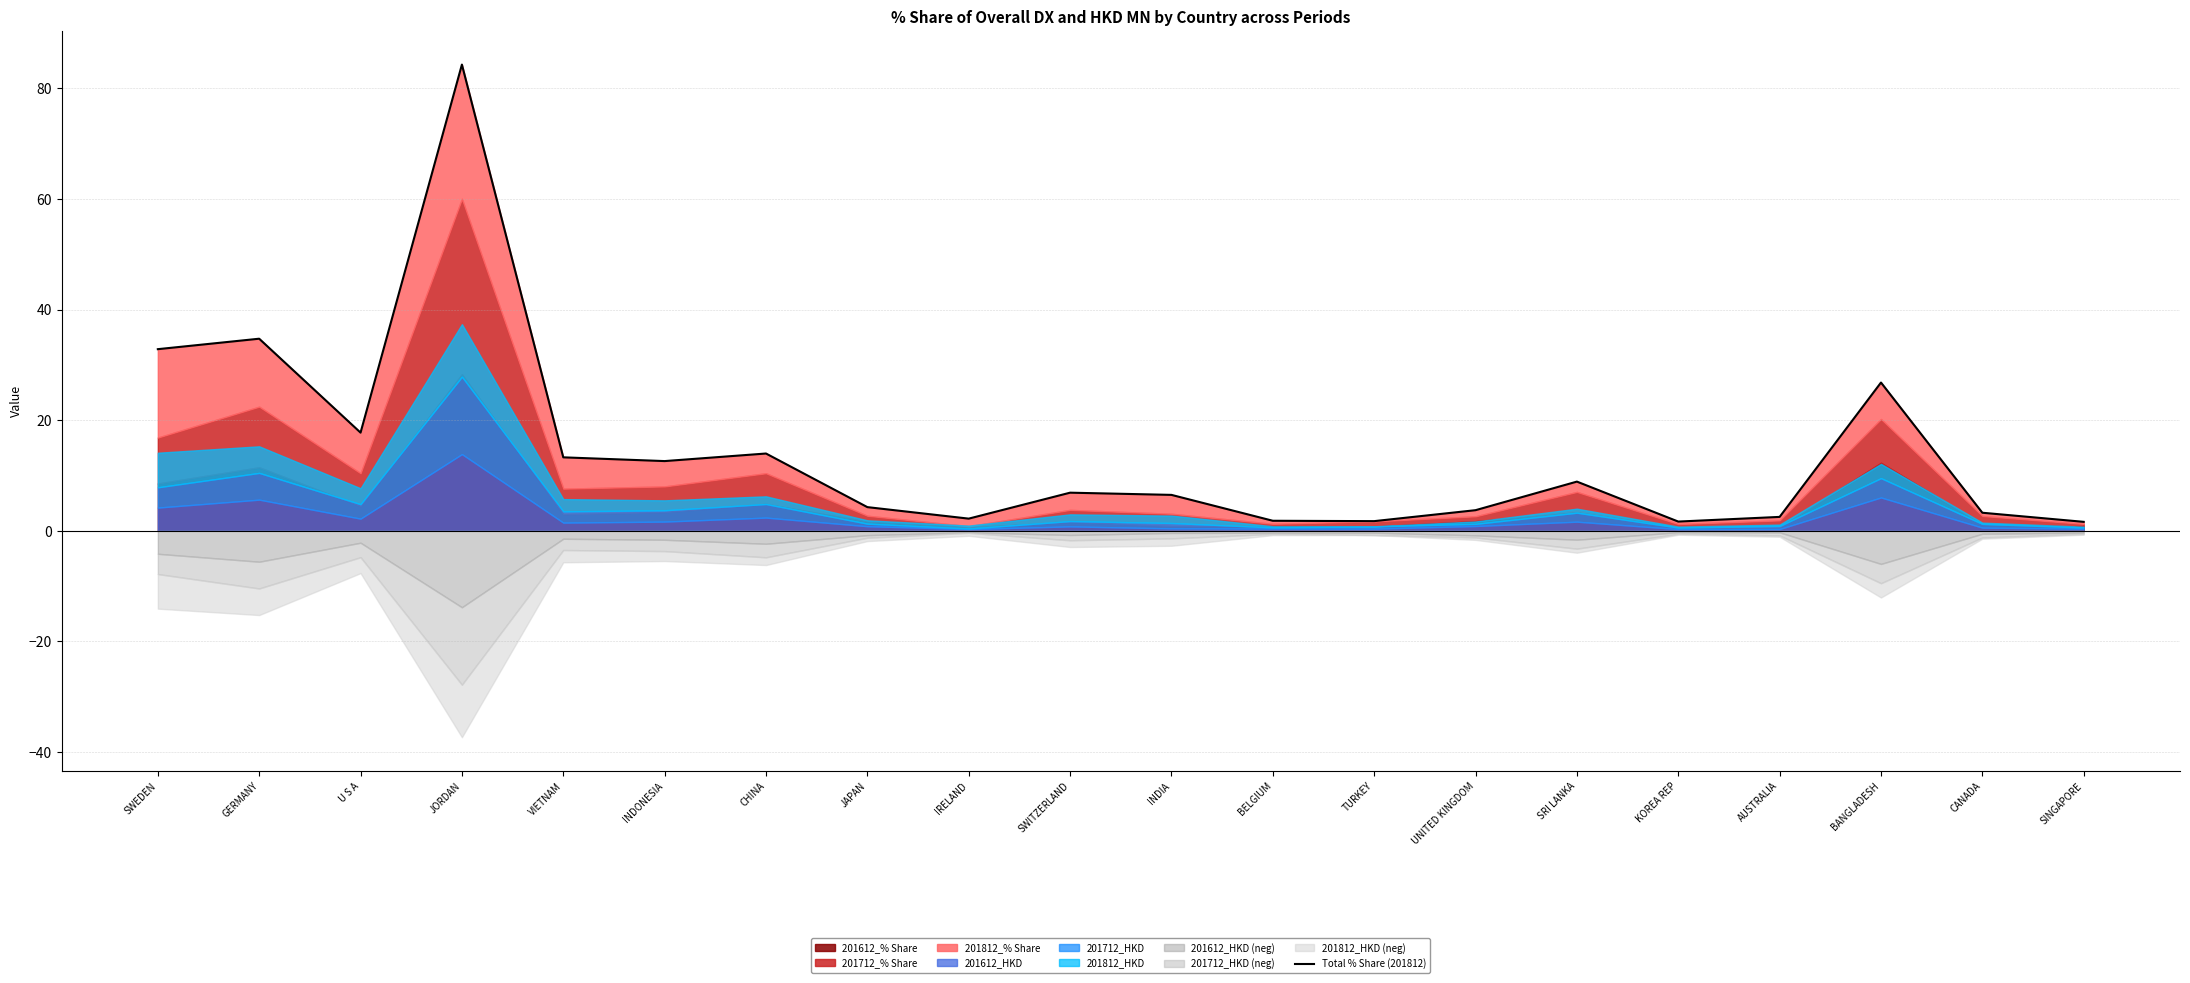

What position from the left is BANGLADESH?

18